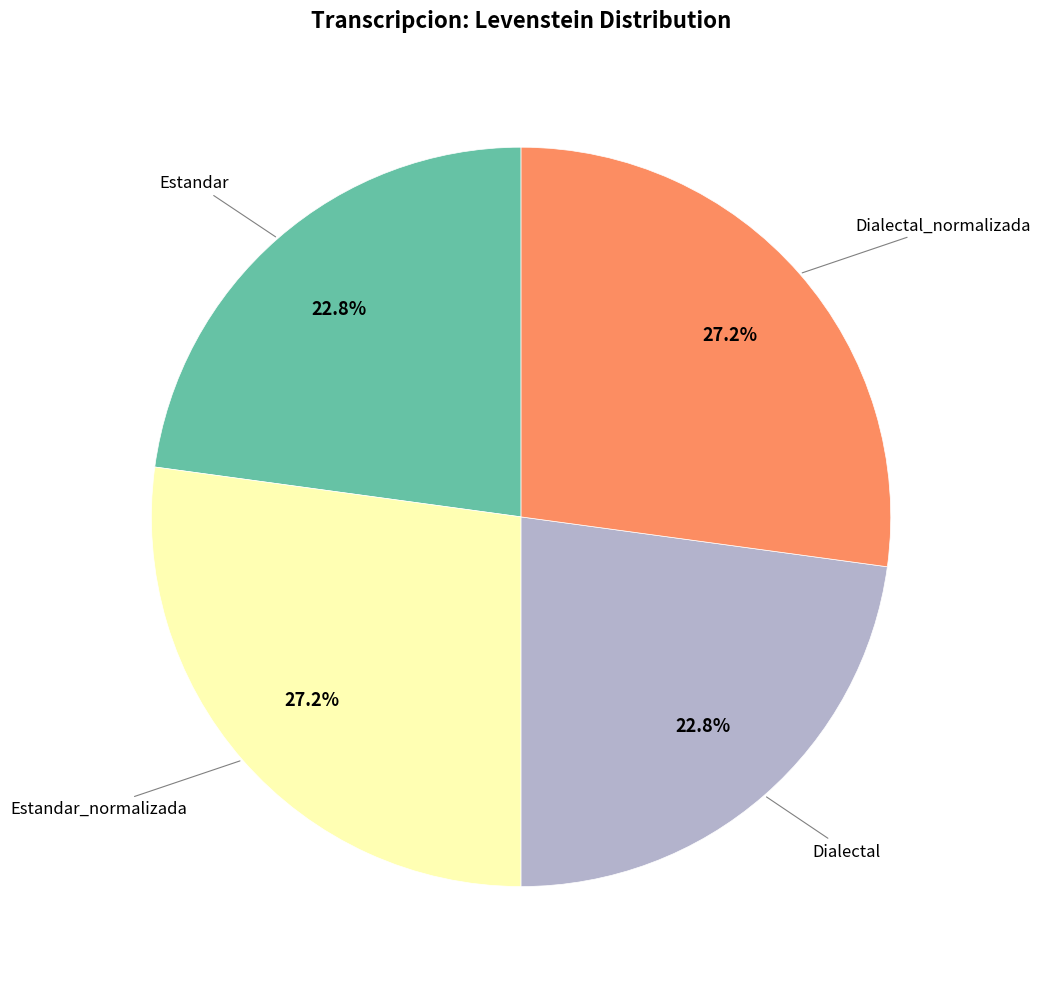

Is there a majority slice in this chart?

No